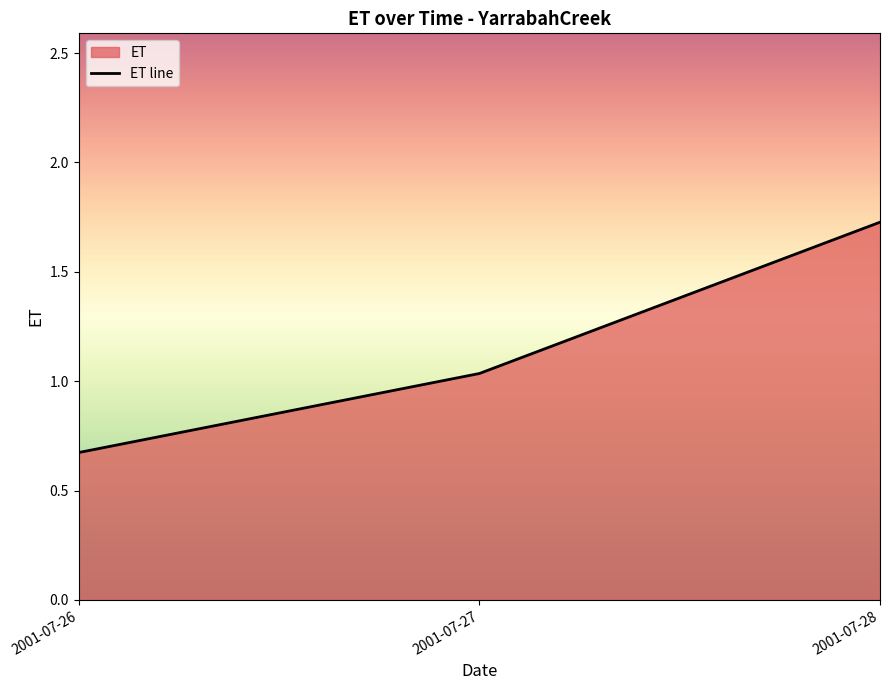

Reading left to right, what are all the values shown in this chart?

2001-07-26=0.7	2001-07-27=1.0	2001-07-28=1.7